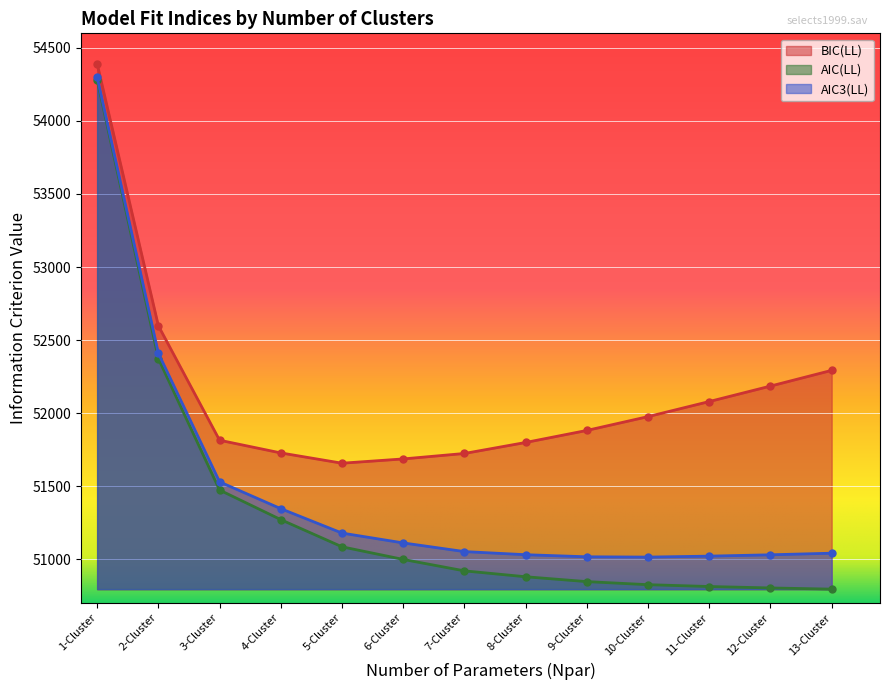

True or false: BIC(LL) and AIC3(LL) intersect in this chart.

False